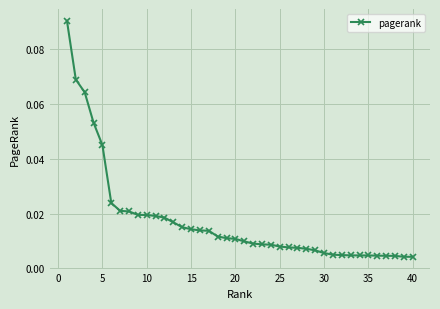

How many lines are shown in the chart?

1